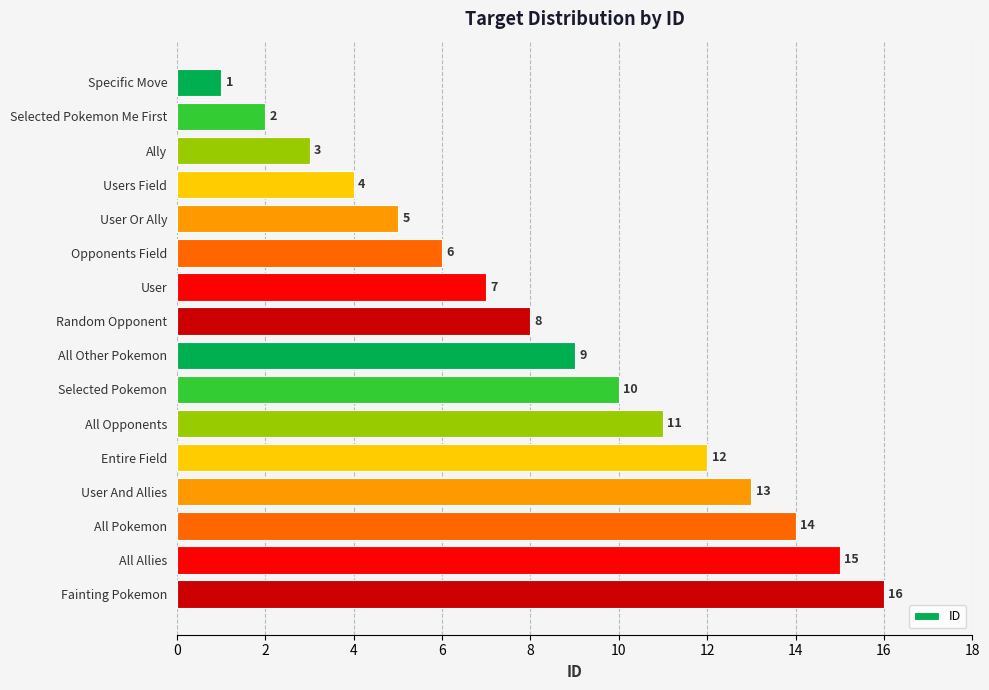

What value does the data have at All Allies, to the nearest 5?

15